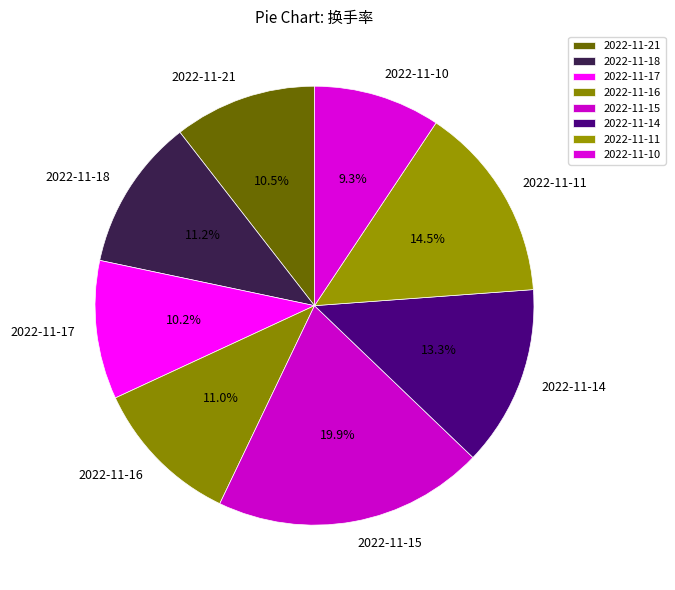

How many segments does this pie chart have?

8